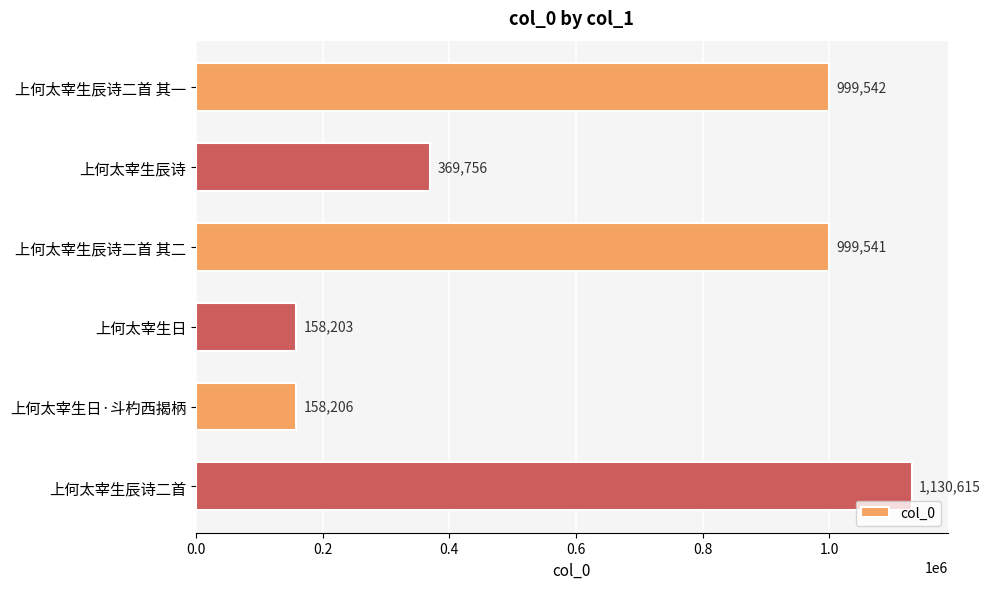

Which label corresponds to the smallest value in the chart?

上何太宰生日